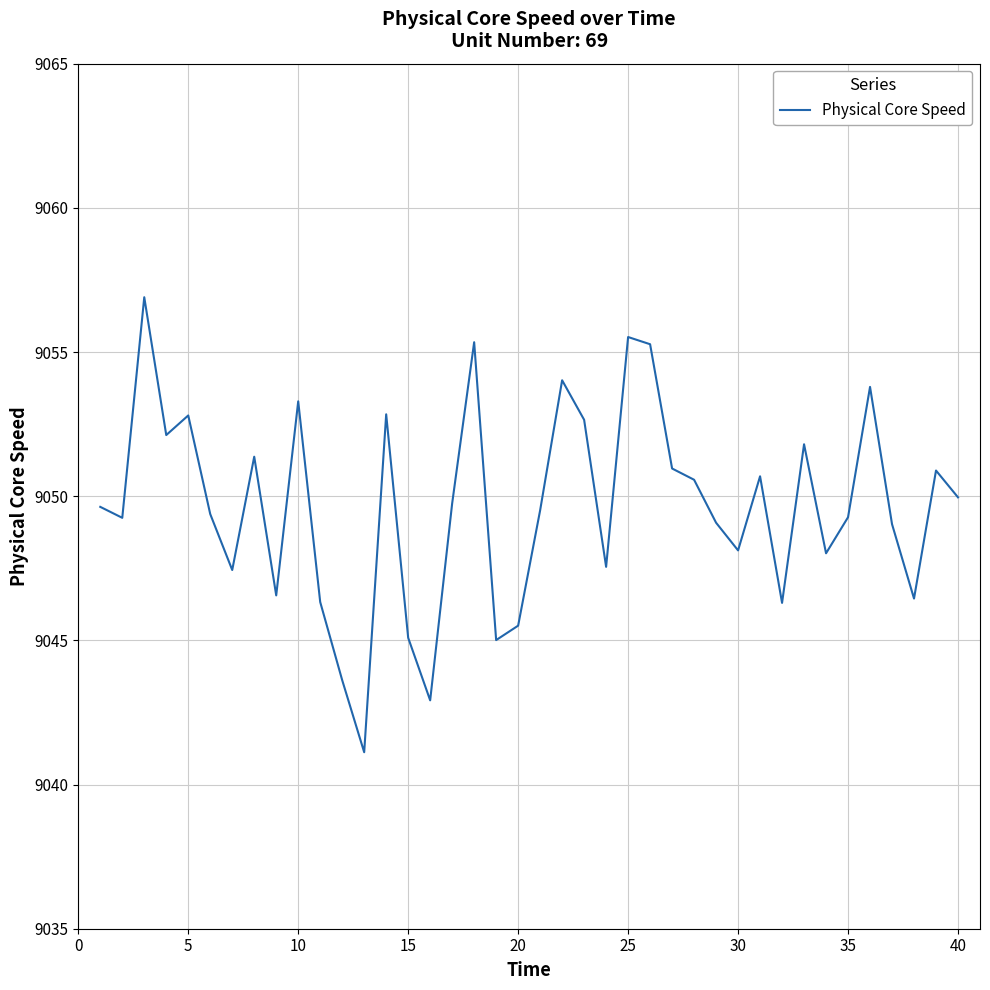

What is the difference between the maximum and minimum values?

15.8